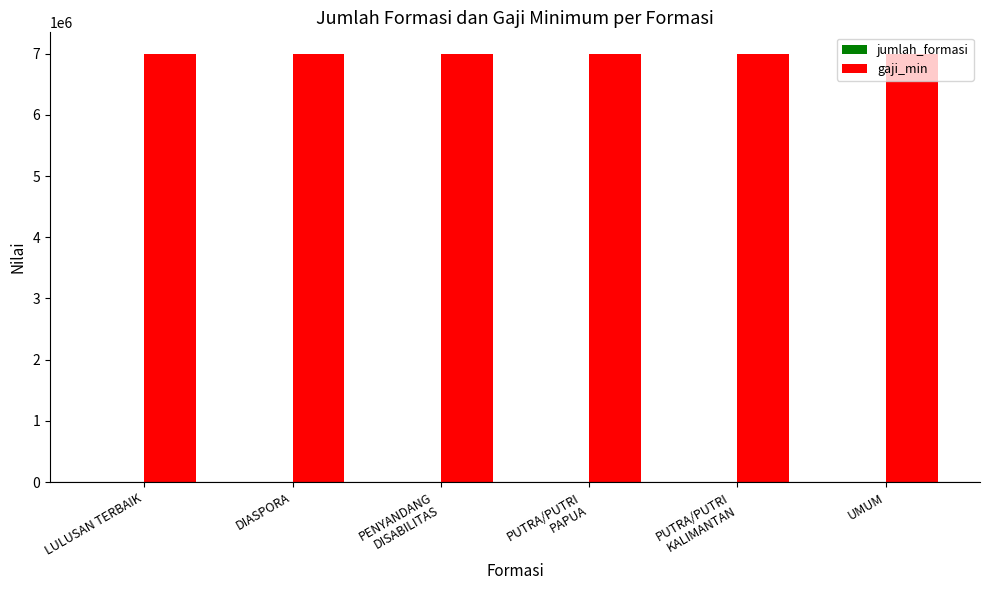

What is the spread (max minus min) of values at PENYANDANG
DISABILITAS?

6999990